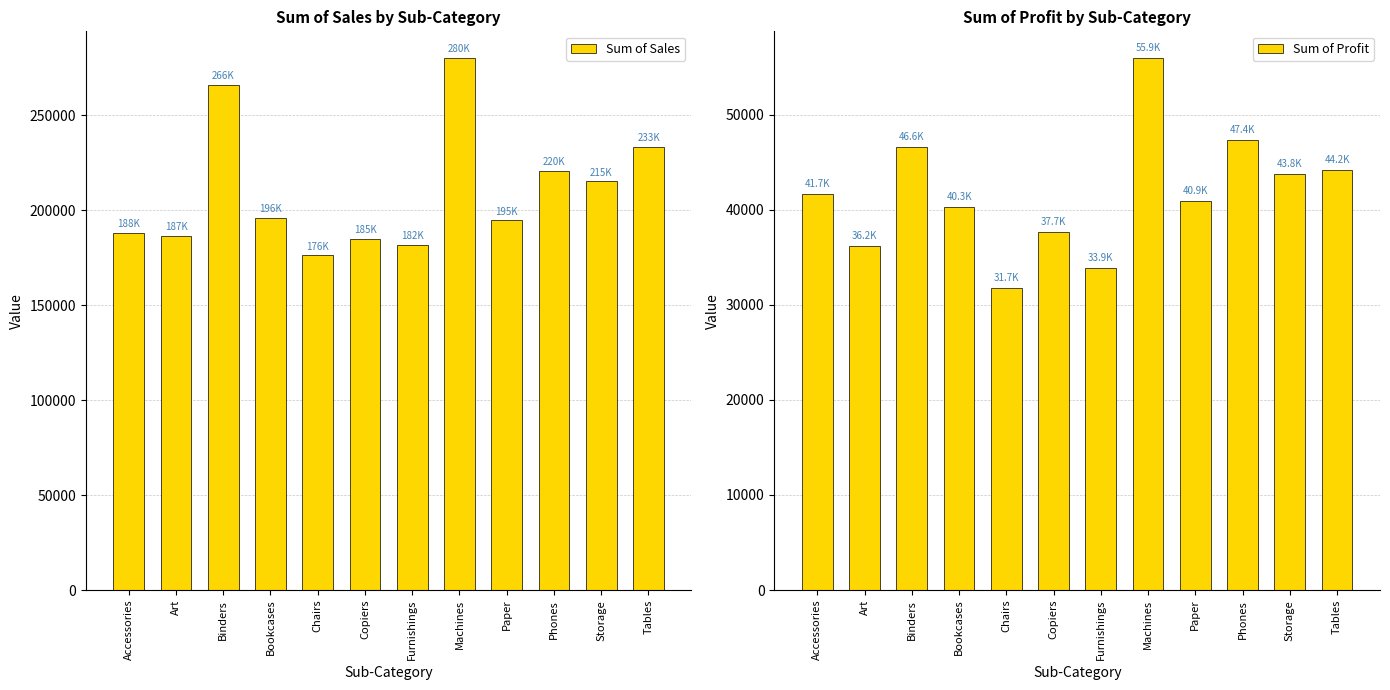

How many groups of bars are there?

12